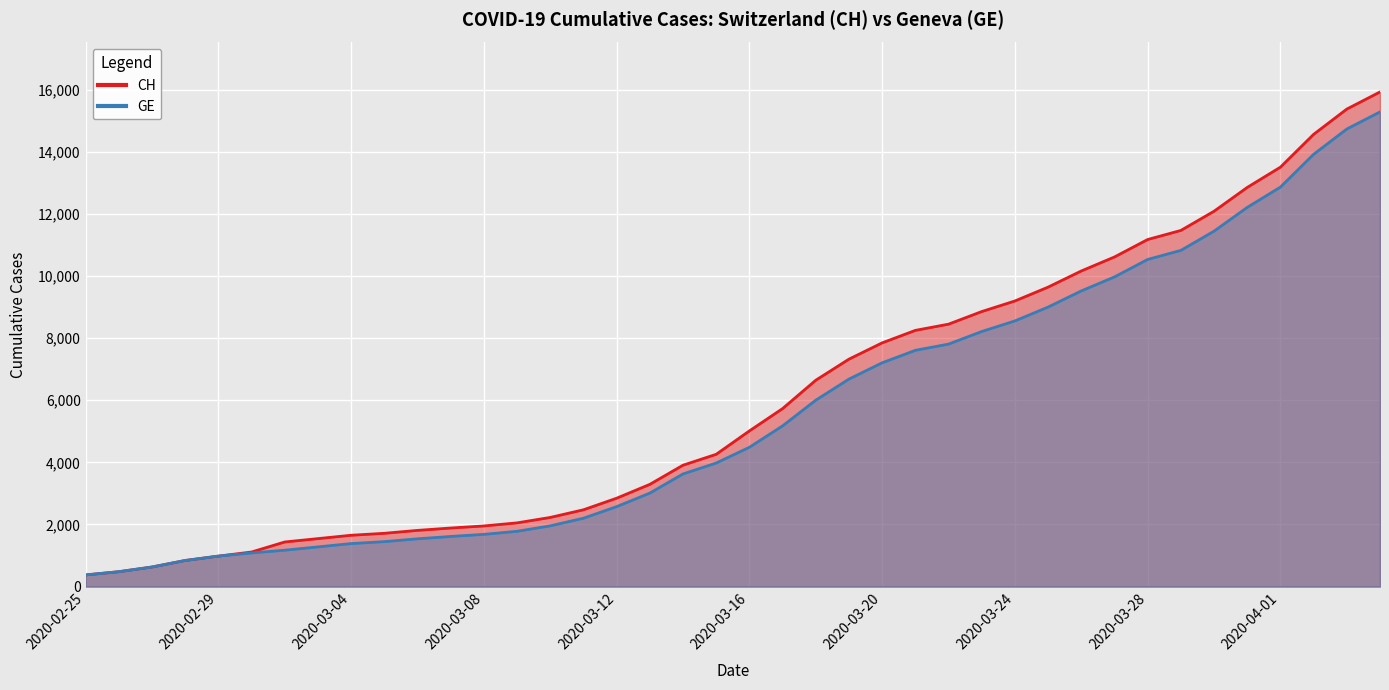

Which series has the largest total across all categories?

CH